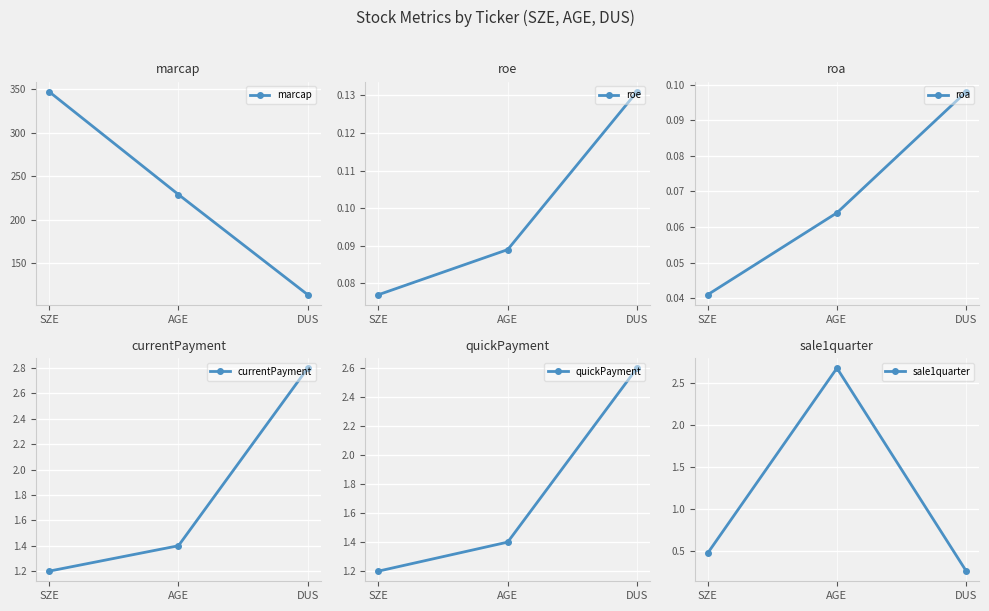

How many lines are shown in the chart?

6